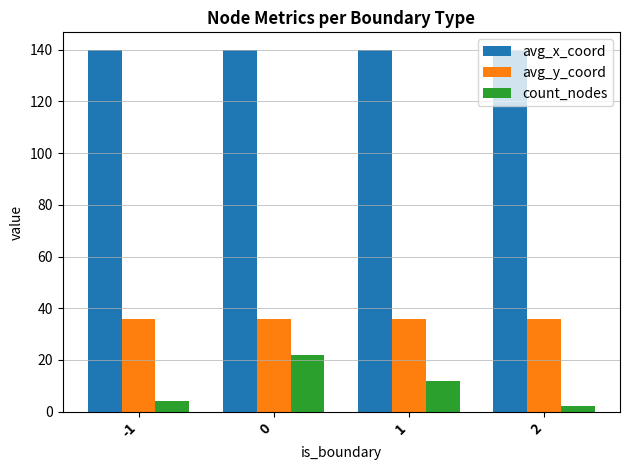

Are the bars horizontal?

No